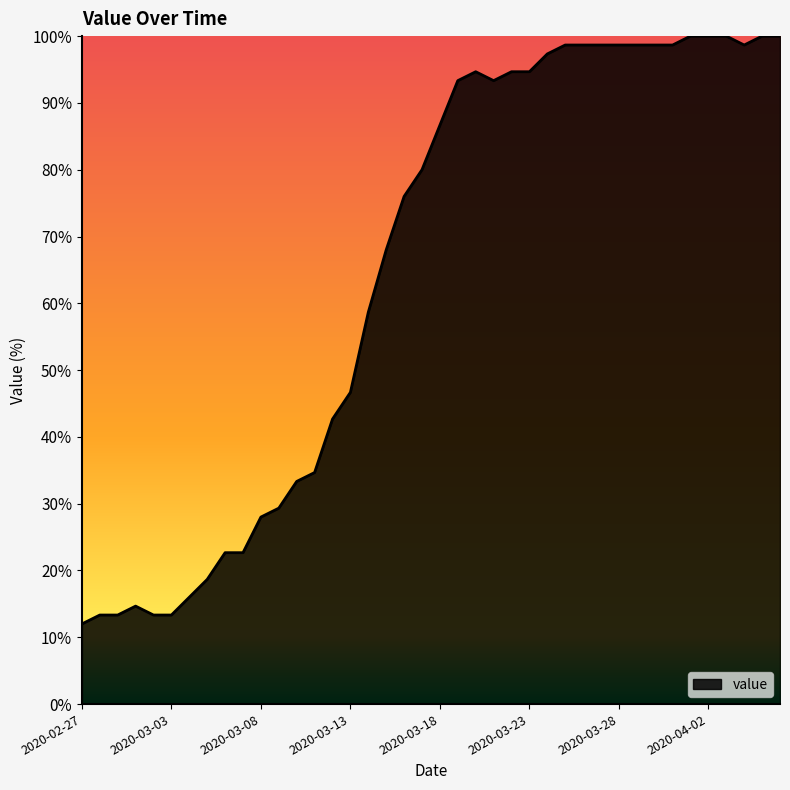

What is the maximum value shown in the chart?

100.0